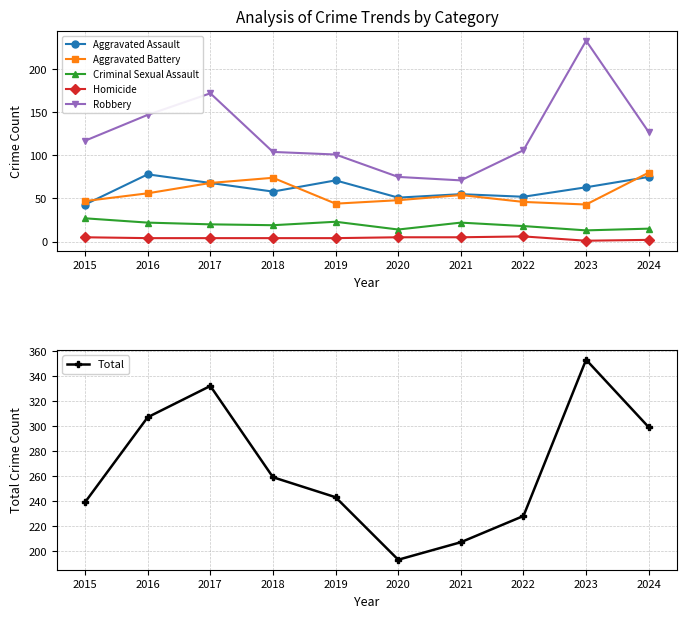

What is the highest value of the Total series?

353